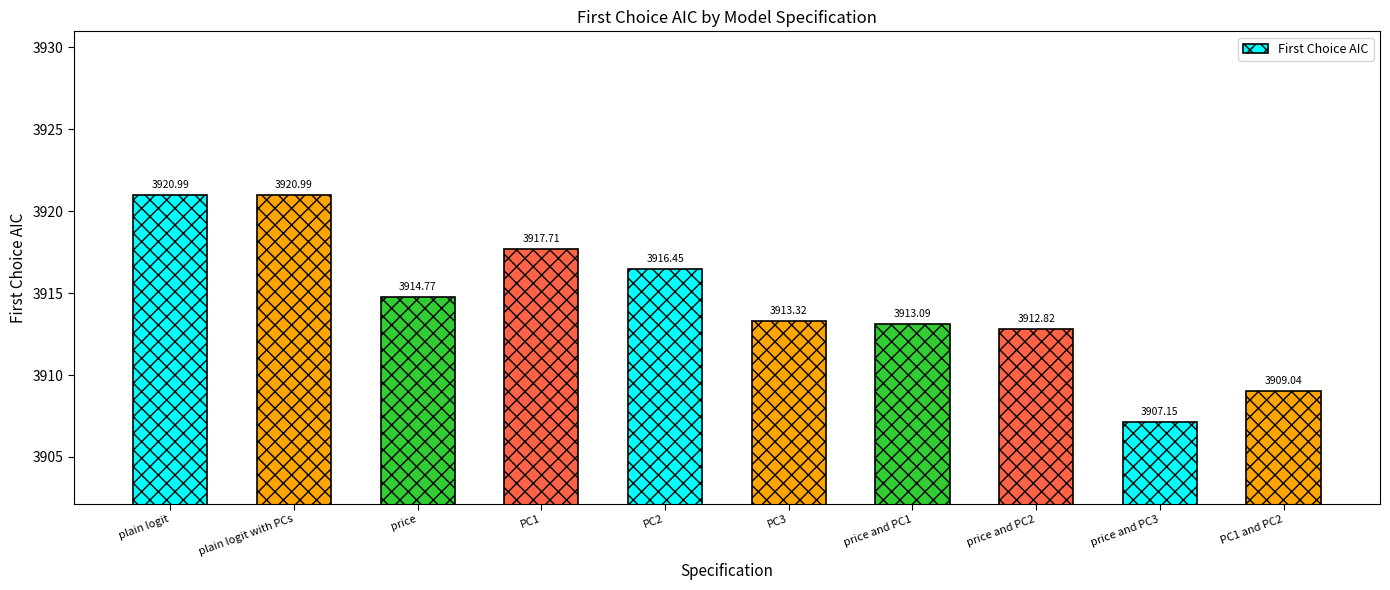

What is the difference between the maximum and second lowest values?

11.9